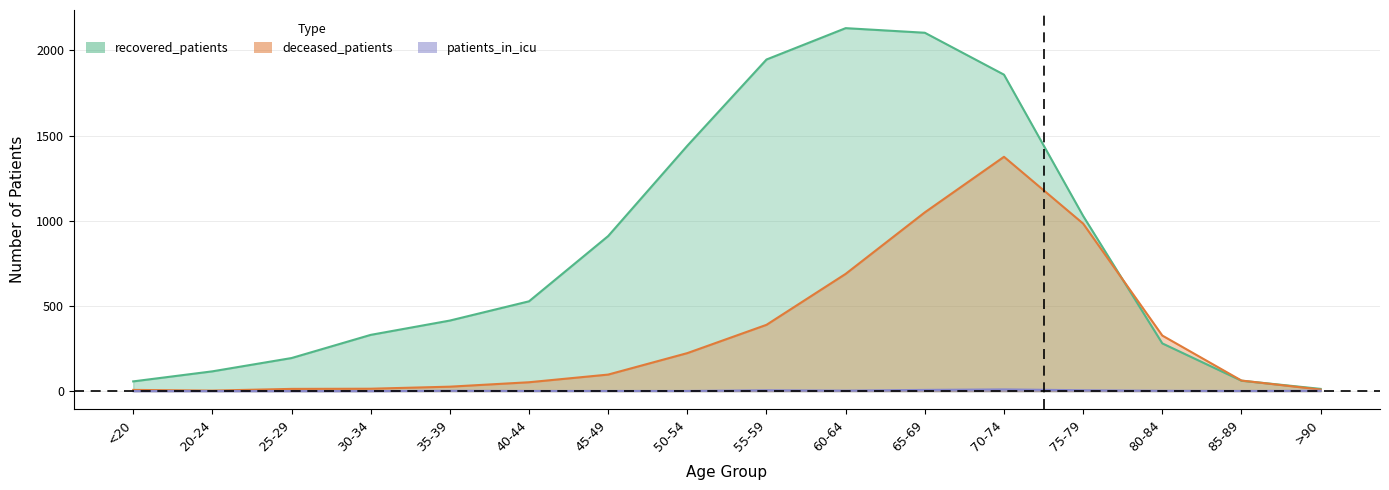

True or false: patients_in_icu has more than 0 interior local peaks.

True